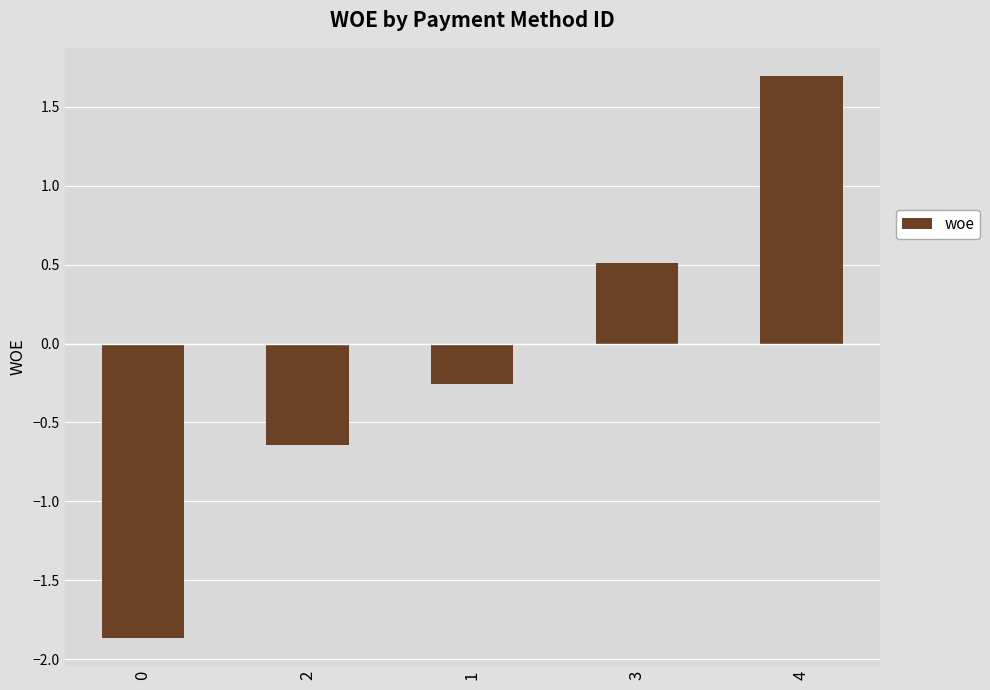

What is the difference between the values at 1 and 0?

1.6